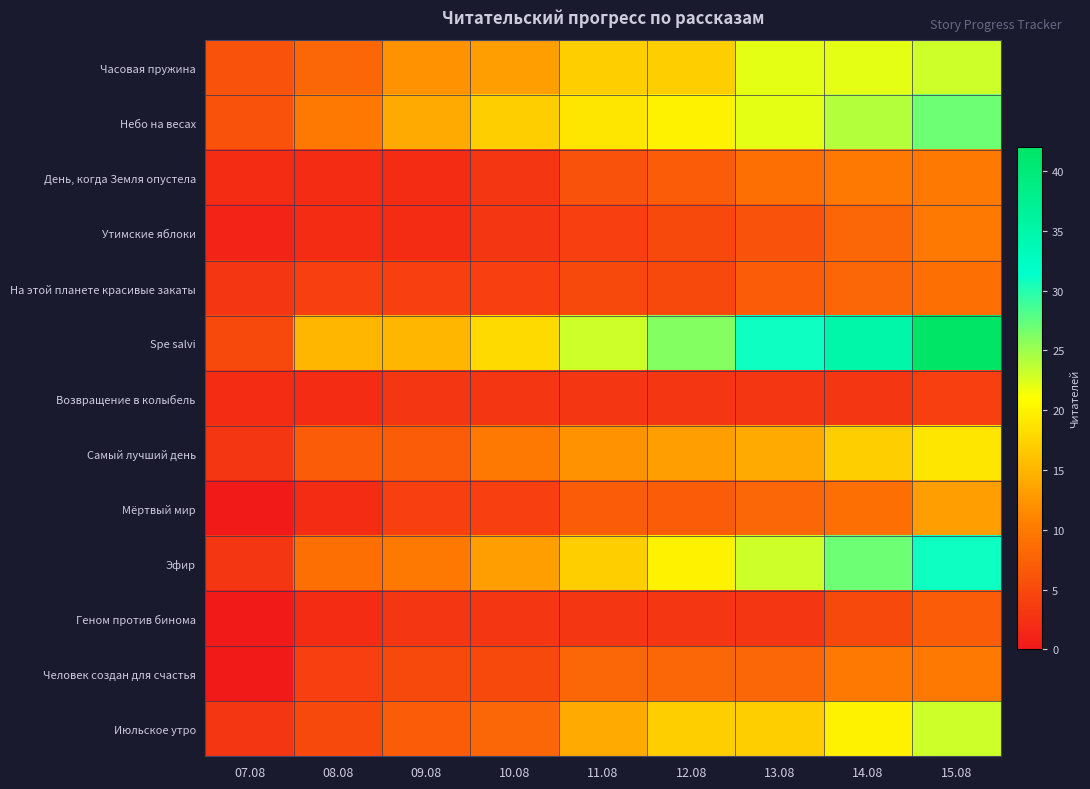

Reading right to left, list all the values displayed in this chart.

Часовая пружина: 15.08=23	14.08=22	13.08=22	12.08=17	11.08=17	10.08=13	09.08=12	08.08=8	07.08=6
Небо на весах: 15.08=27	14.08=24	13.08=22	12.08=20	11.08=19	10.08=17	09.08=14	08.08=10	07.08=6
День, когда Земля опустела: 15.08=10	14.08=10	13.08=9	12.08=7	11.08=6	10.08=3	09.08=2	08.08=2	07.08=2
Утимские яблоки: 15.08=10	14.08=8	13.08=6	12.08=5	11.08=4	10.08=3	09.08=2	08.08=2	07.08=1
На этой планете красивые закаты: 15.08=9	14.08=8	13.08=7	12.08=5	11.08=5	10.08=4	09.08=4	08.08=4	07.08=3
Spe salvi: 15.08=42	14.08=35	13.08=31	12.08=26	11.08=23	10.08=18	09.08=15	08.08=15	07.08=5
Возвращение в колыбель: 15.08=4	14.08=3	13.08=3	12.08=3	11.08=3	10.08=3	09.08=3	08.08=2	07.08=2
Самый лучший день: 15.08=19	14.08=17	13.08=14	12.08=13	11.08=12	10.08=10	09.08=7	08.08=7	07.08=3
Мёртвый мир: 15.08=13	14.08=9	13.08=8	12.08=7	11.08=7	10.08=4	09.08=4	08.08=2	07.08=0
Эфир: 15.08=31	14.08=27	13.08=23	12.08=20	11.08=17	10.08=13	09.08=10	08.08=9	07.08=3
Геном против бинома: 15.08=7	14.08=5	13.08=3	12.08=3	11.08=3	10.08=3	09.08=3	08.08=2	07.08=0
Человек создан для счастья: 15.08=10	14.08=10	13.08=8	12.08=8	11.08=8	10.08=5	09.08=5	08.08=4	07.08=0
Июльское утро: 15.08=23	14.08=20	13.08=17	12.08=17	11.08=14	10.08=8	09.08=7	08.08=5	07.08=3